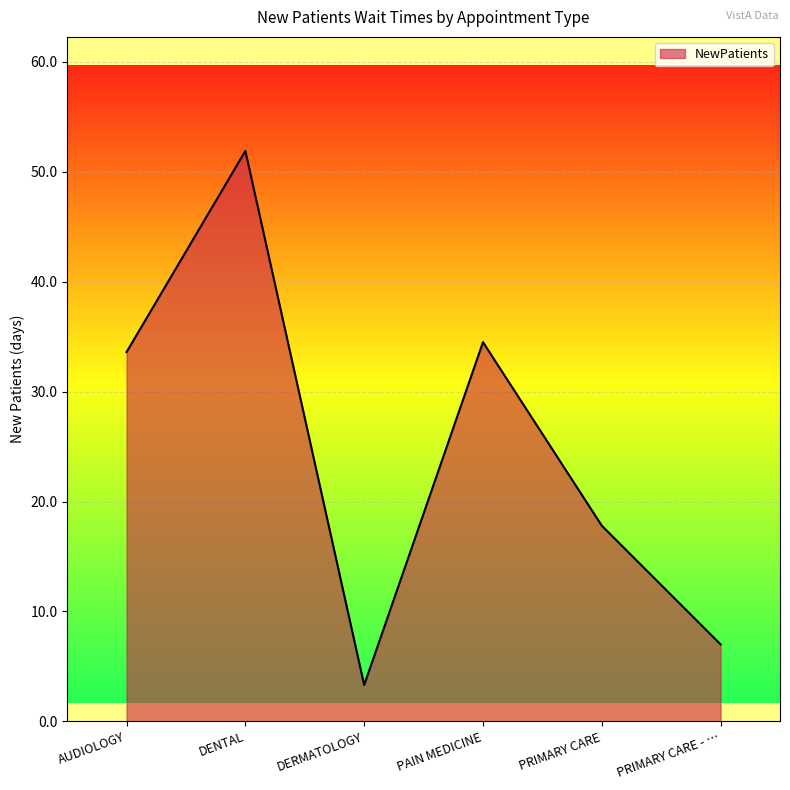

How many interior local peaks (higher than both neighbors) does the data have?

2